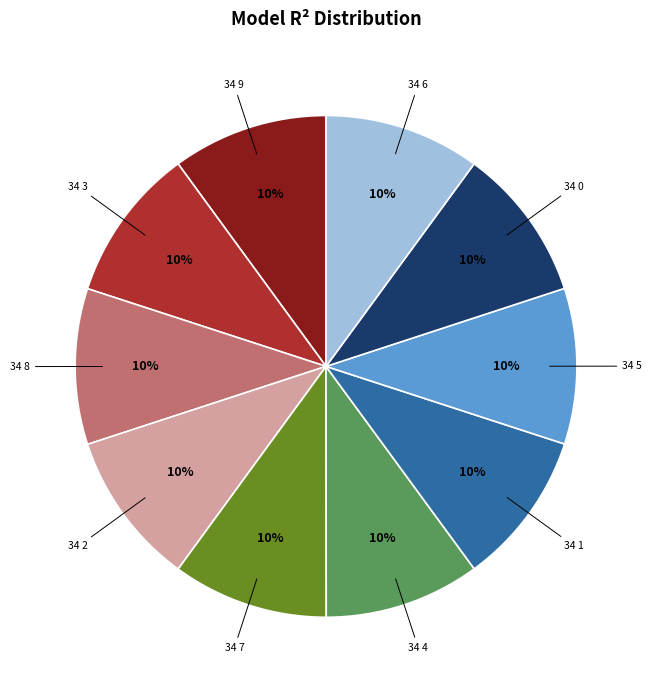

To the nearest percent, what is the average slice percentage?

10%